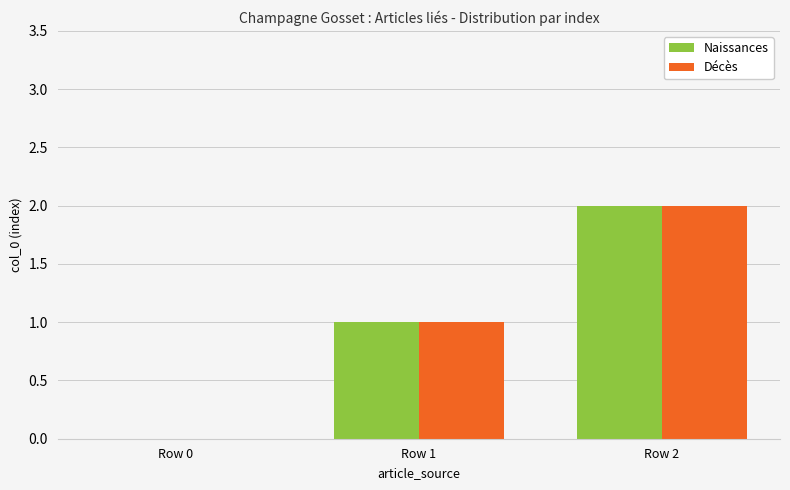

How many groups of bars are there?

3